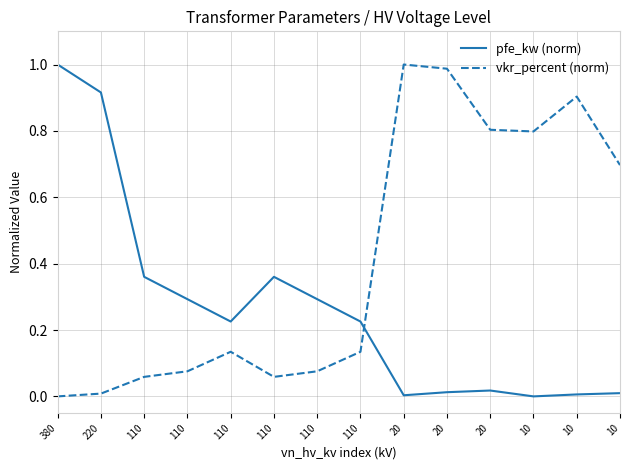

What is the maximum value for vkr_percent (norm)?

1.0